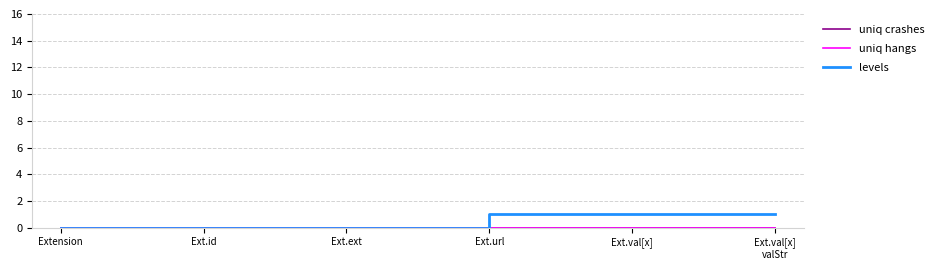

Which has a higher value, Ext.id or Extension?

Ext.id